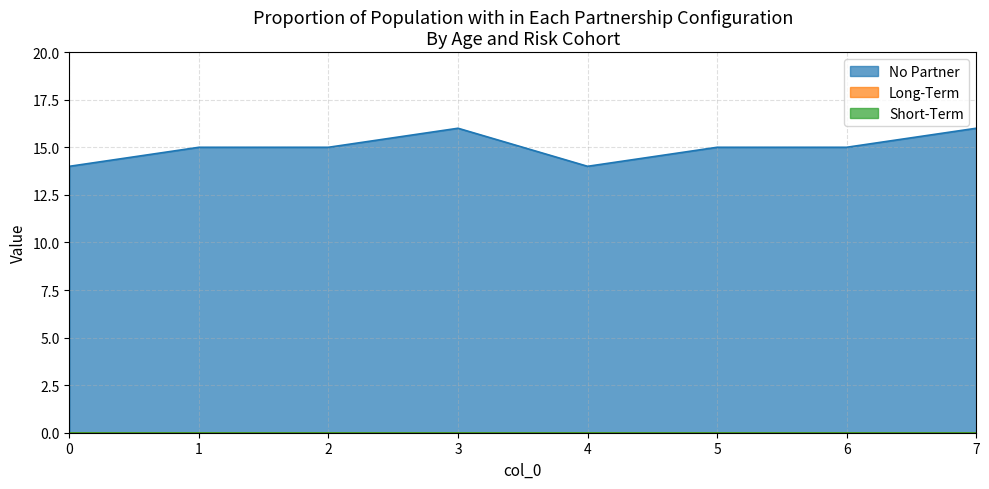

What is the greatest value displayed?

16